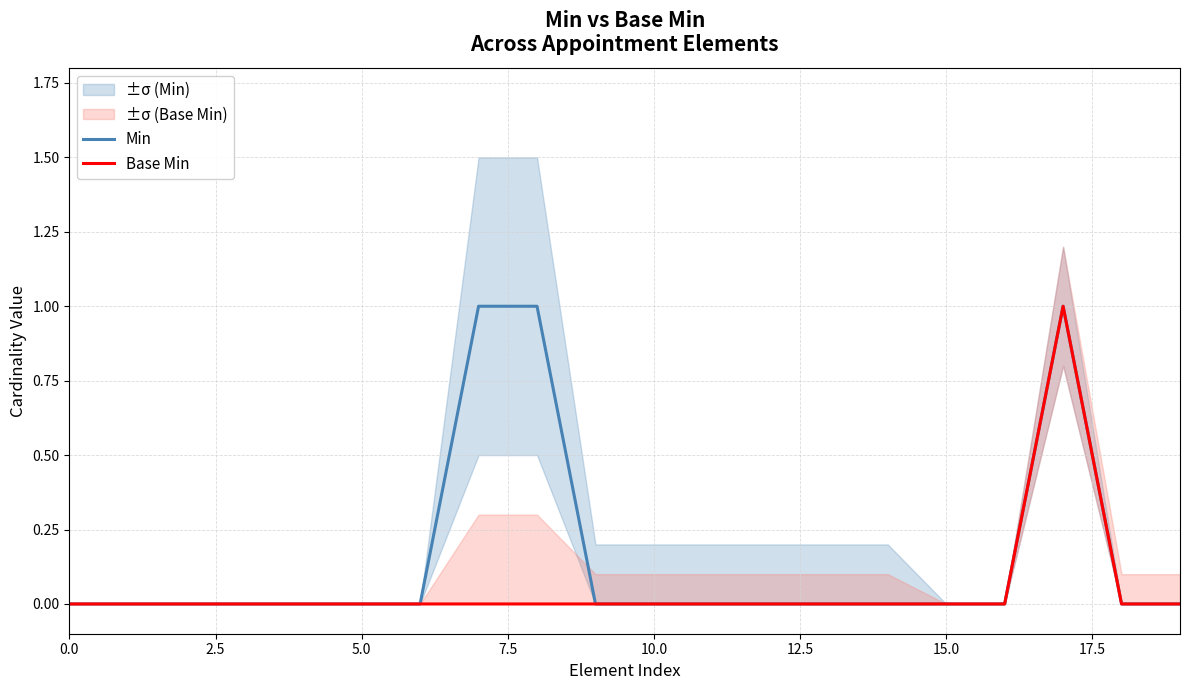

True or false: Min has a value of 0 at 5.0.

True